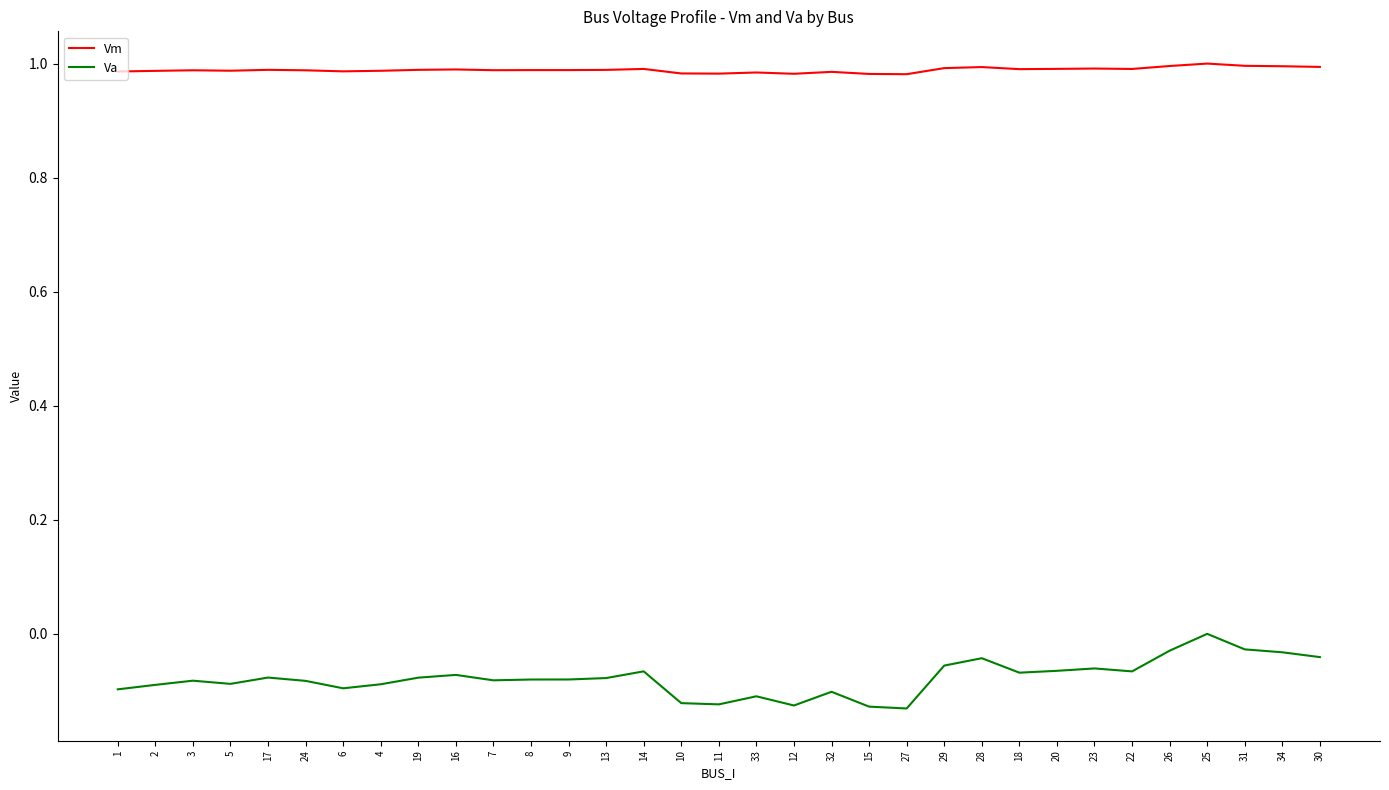

At 8, list the series in order from smallest to largest.

Va, Vm